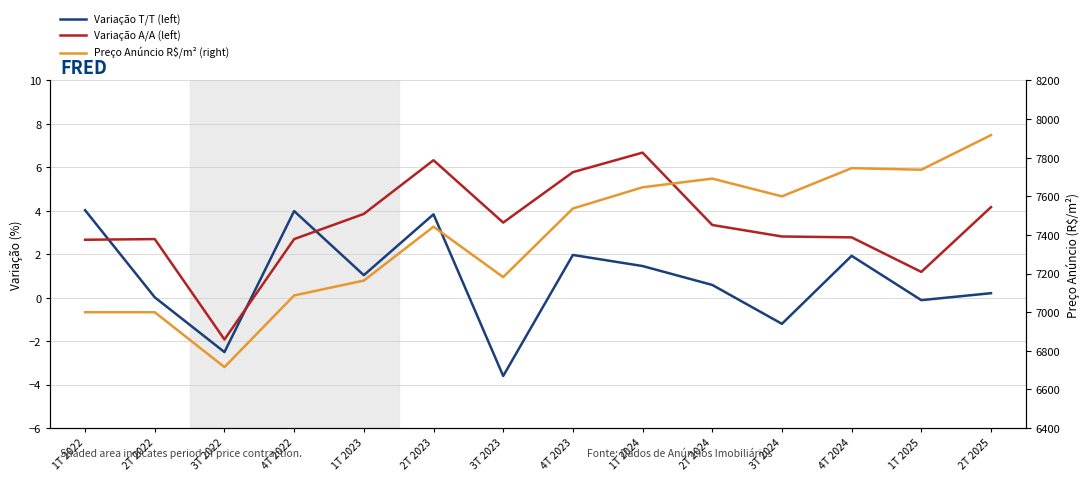

What is the total value across all series at 4T 2024?

7750.7